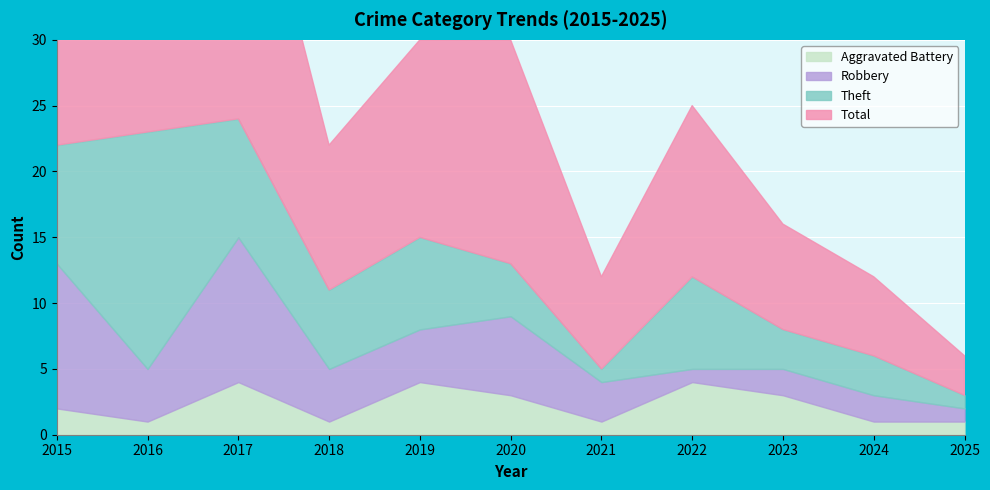

True or false: Total has a value of 23 at 2016.

True